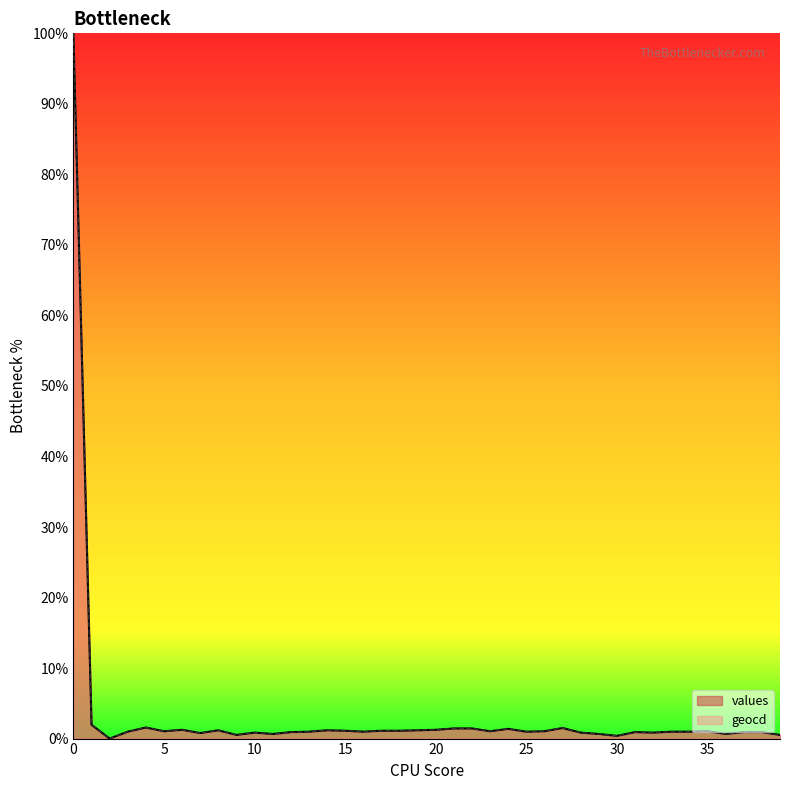

At which category does the data reach its first local valley?

2